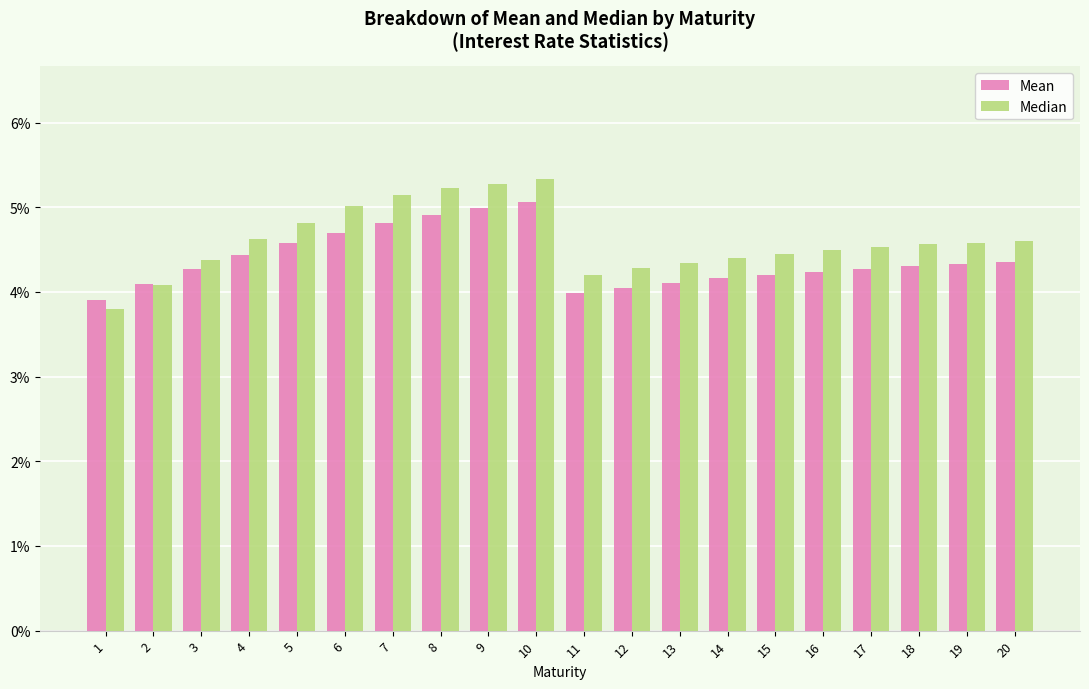

What are all the series names shown in the legend?

Mean, Median